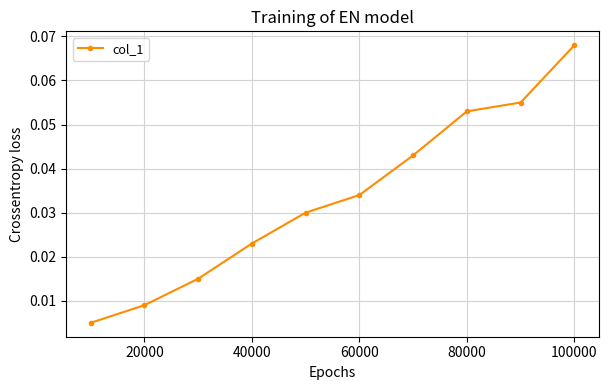

True or false: there are more than 1 points higher than both neighbors.

False